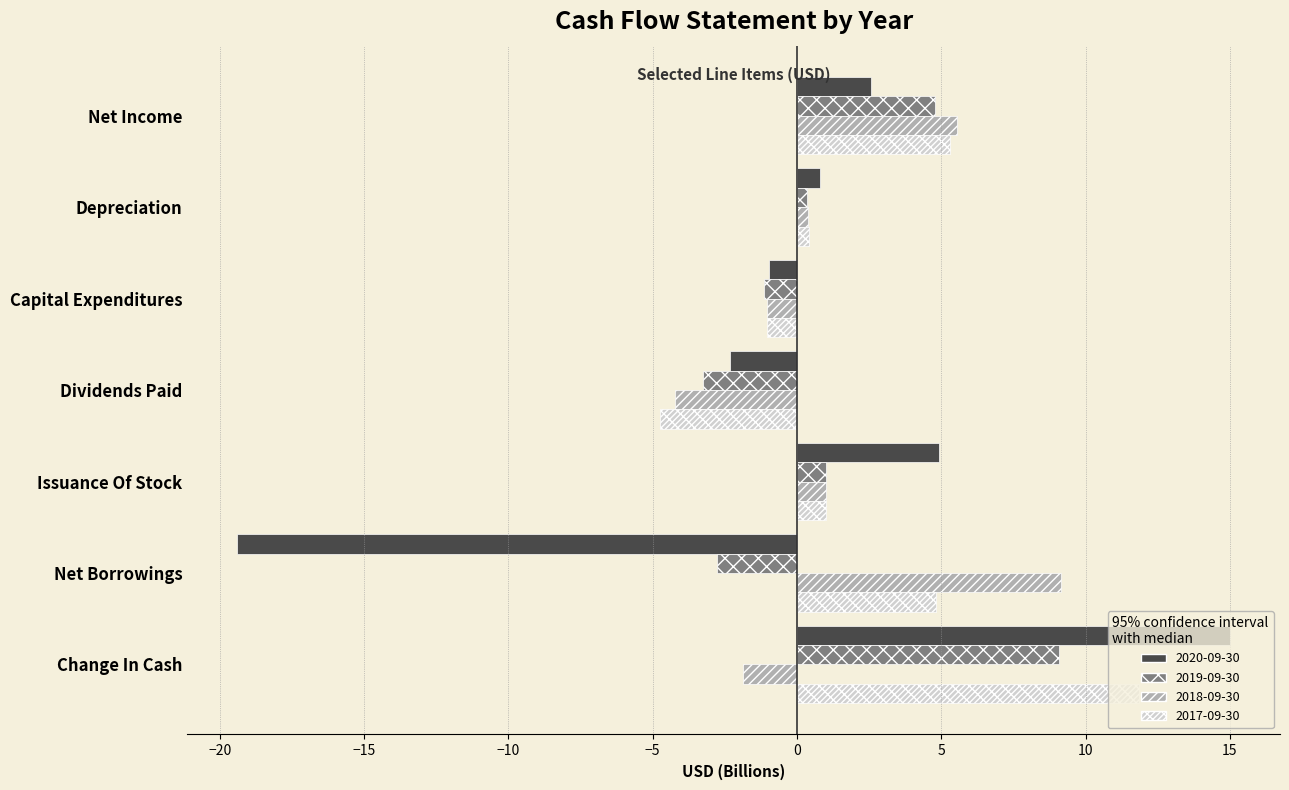

List the labels in order of 2020-09-30 value, smallest first.

Net Borrowings, Dividends Paid, Capital Expenditures, Depreciation, Net Income, Issuance Of Stock, Change In Cash